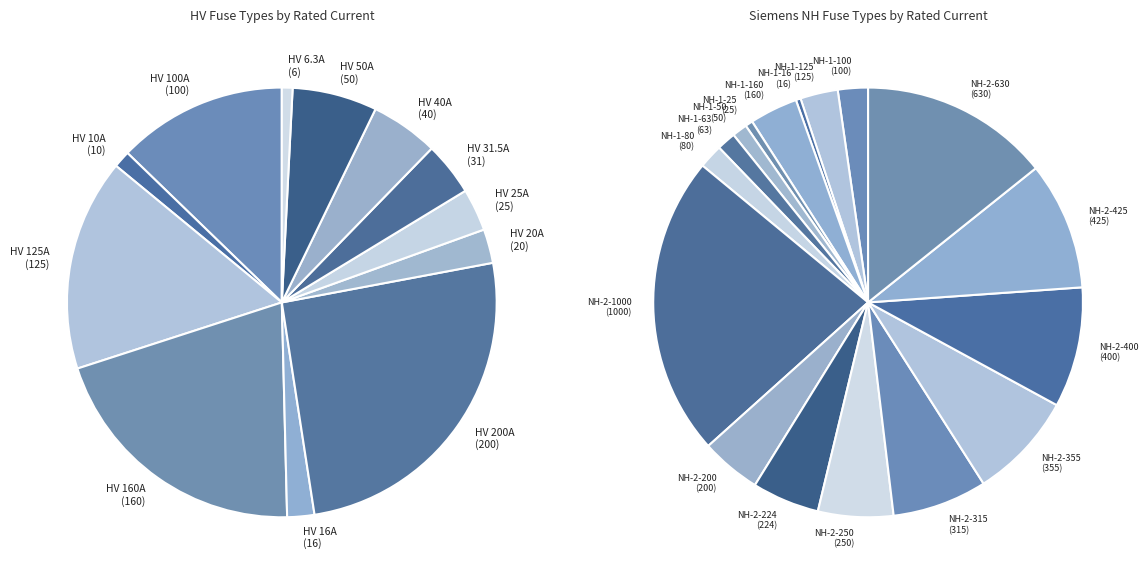

What is the largest slice in the pie chart?

HV 200A